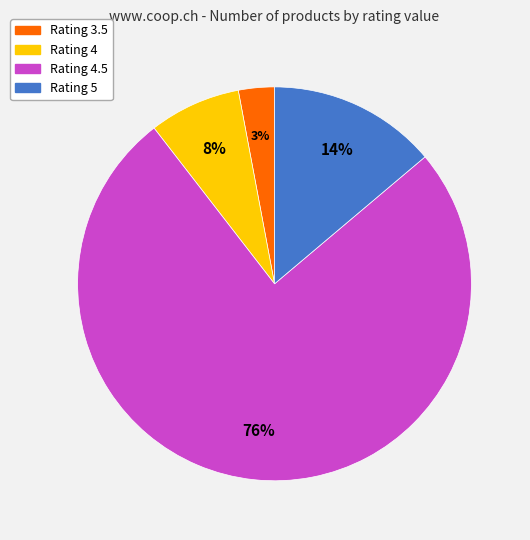

Which slice is the largest?

Rating 4.5